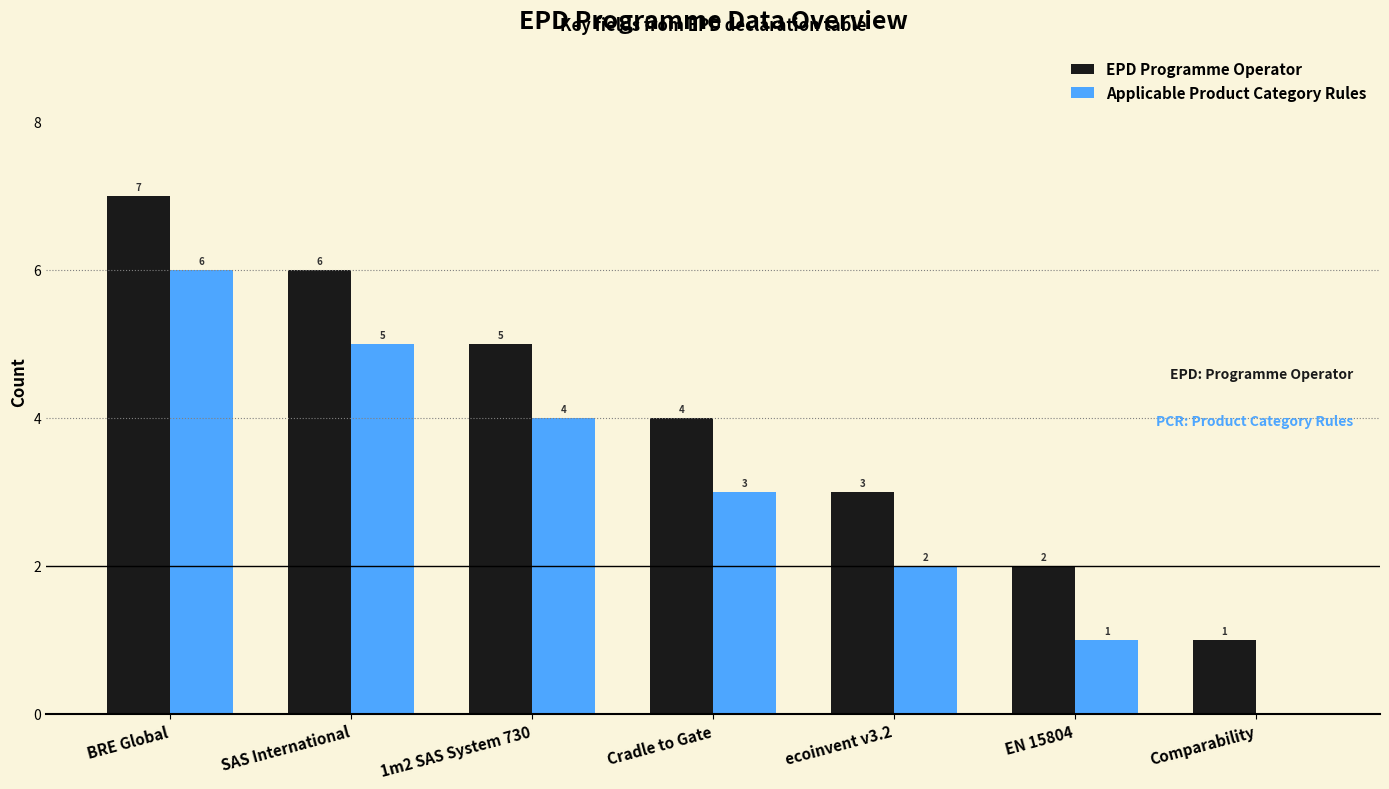

The EPD Programme Operator series shows 5 at 1m2 SAS System 730. True or false?

True